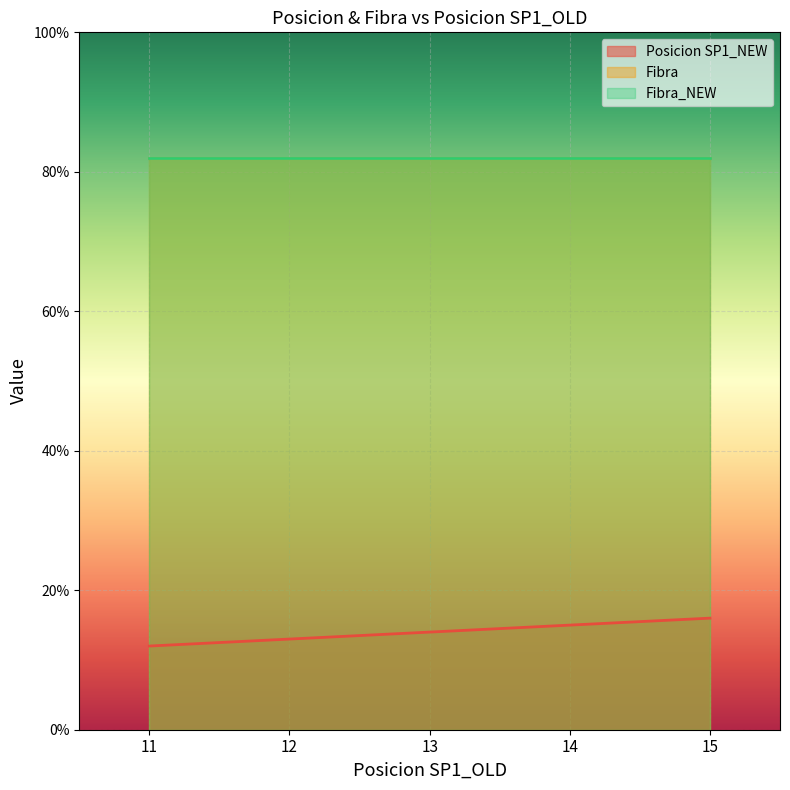

True or false: Fibra has a value of 82 at 14.

True